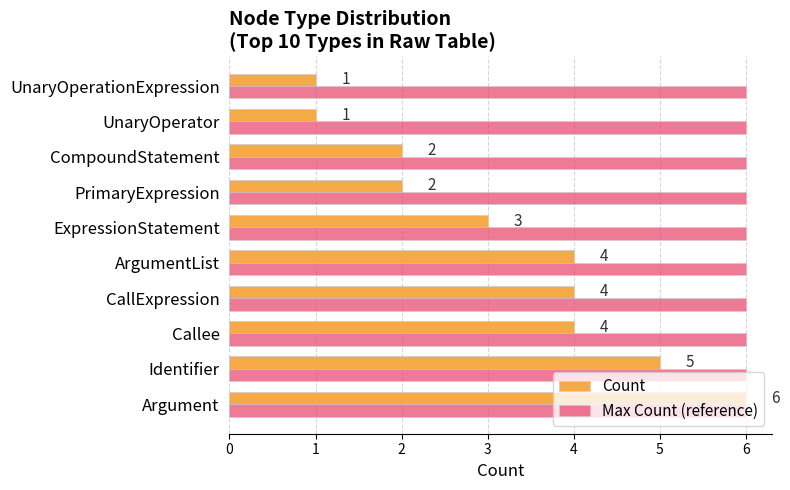

Which series changed the most between Argument and CompoundStatement?

Count